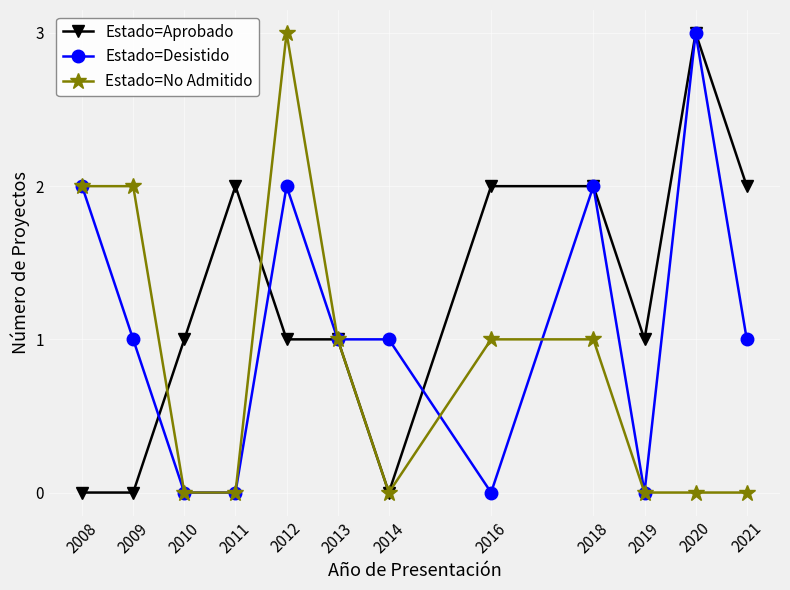

At which category does Estado=Desistido reach its first local peak?

2012